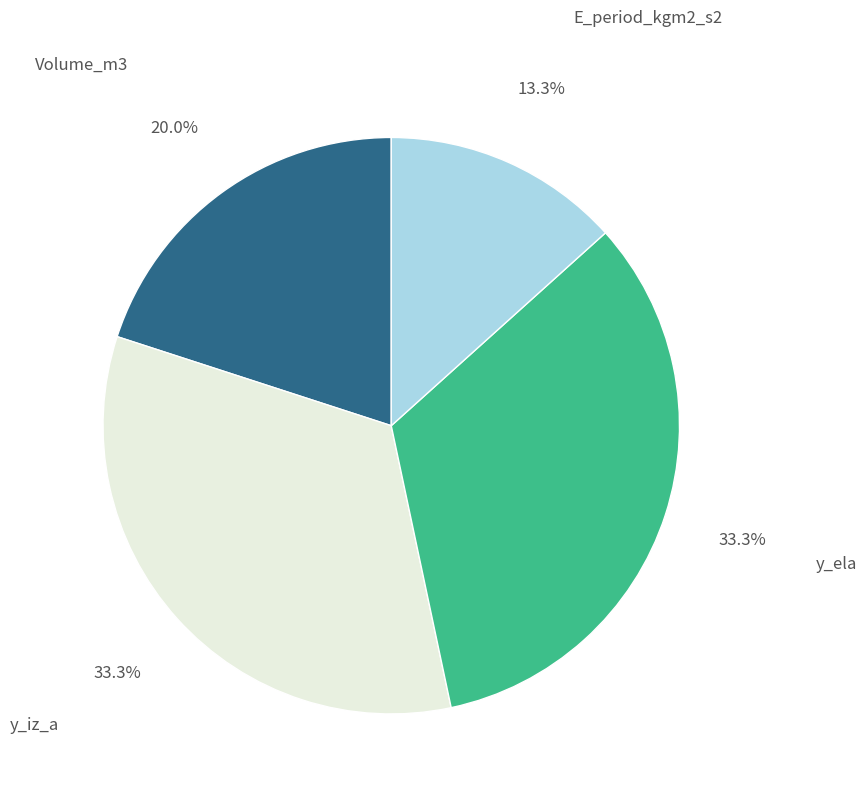

Is there any slice that represents more than half of the pie?

No